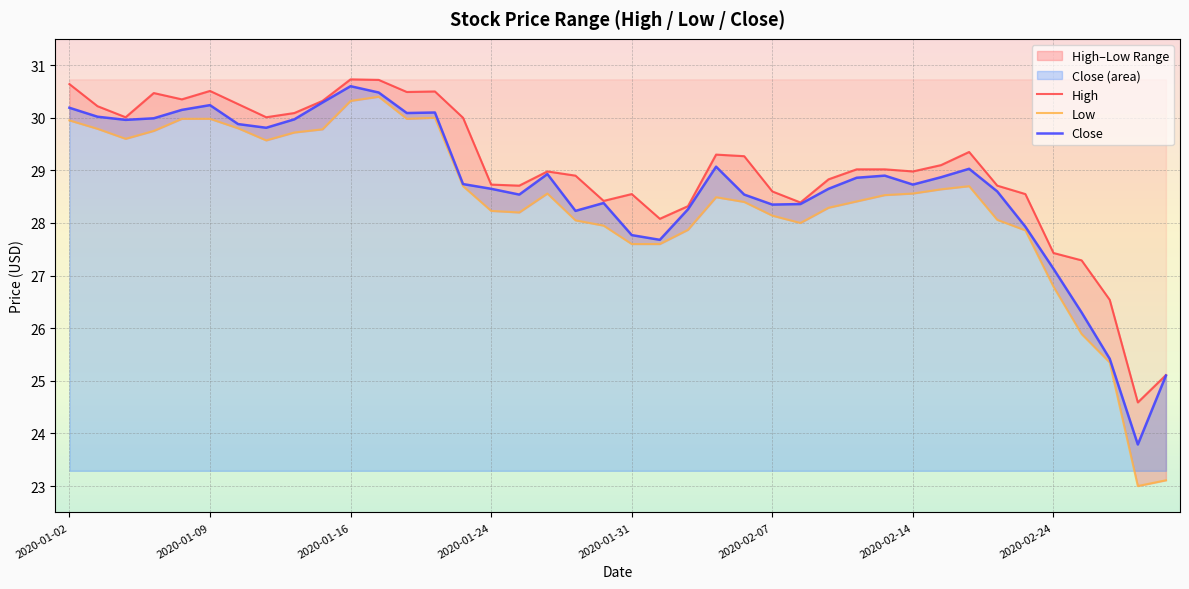

What is the smallest value displayed?

23.0